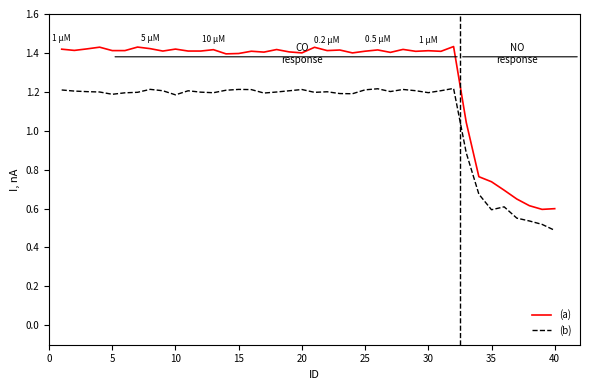

True or false: (b) and (a) cross at least once.

False